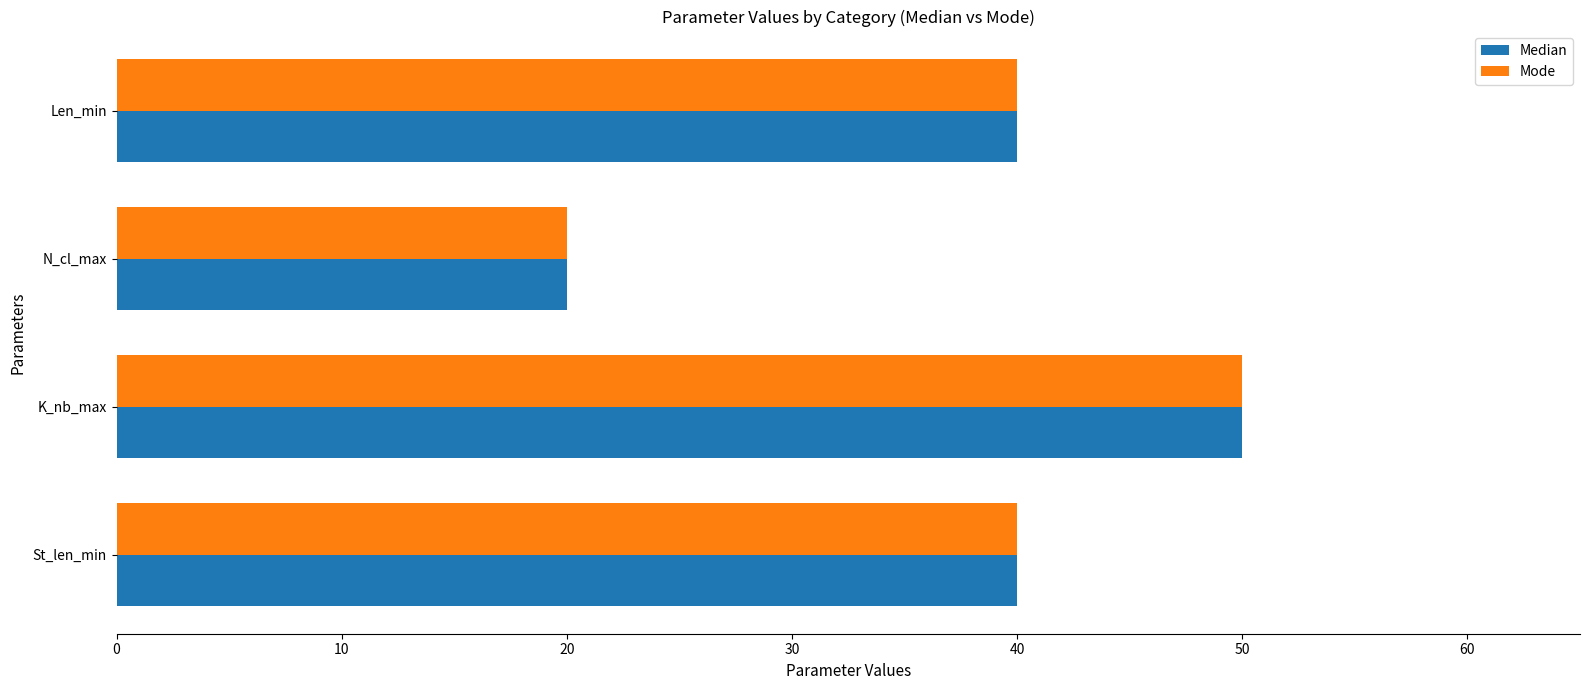

How many data points does each series have?

4